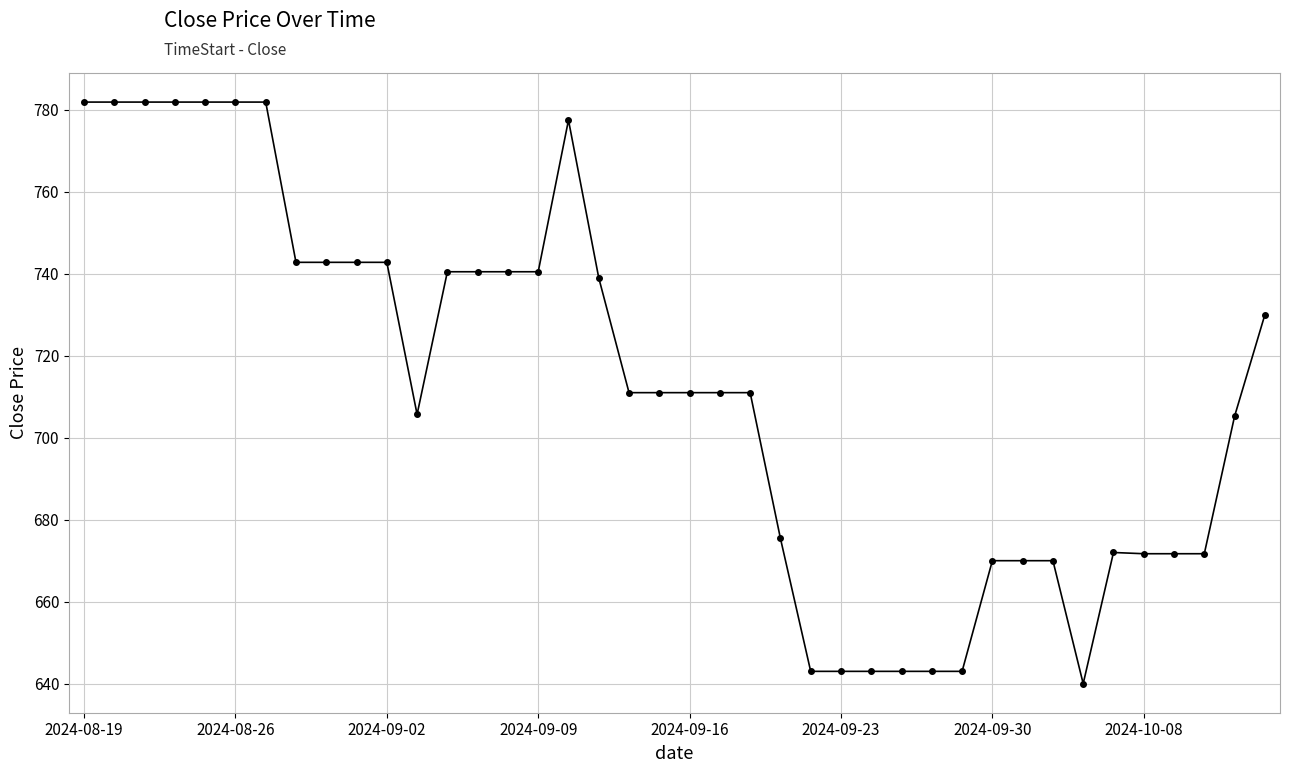

What is the maximum value shown in the chart?

781.9